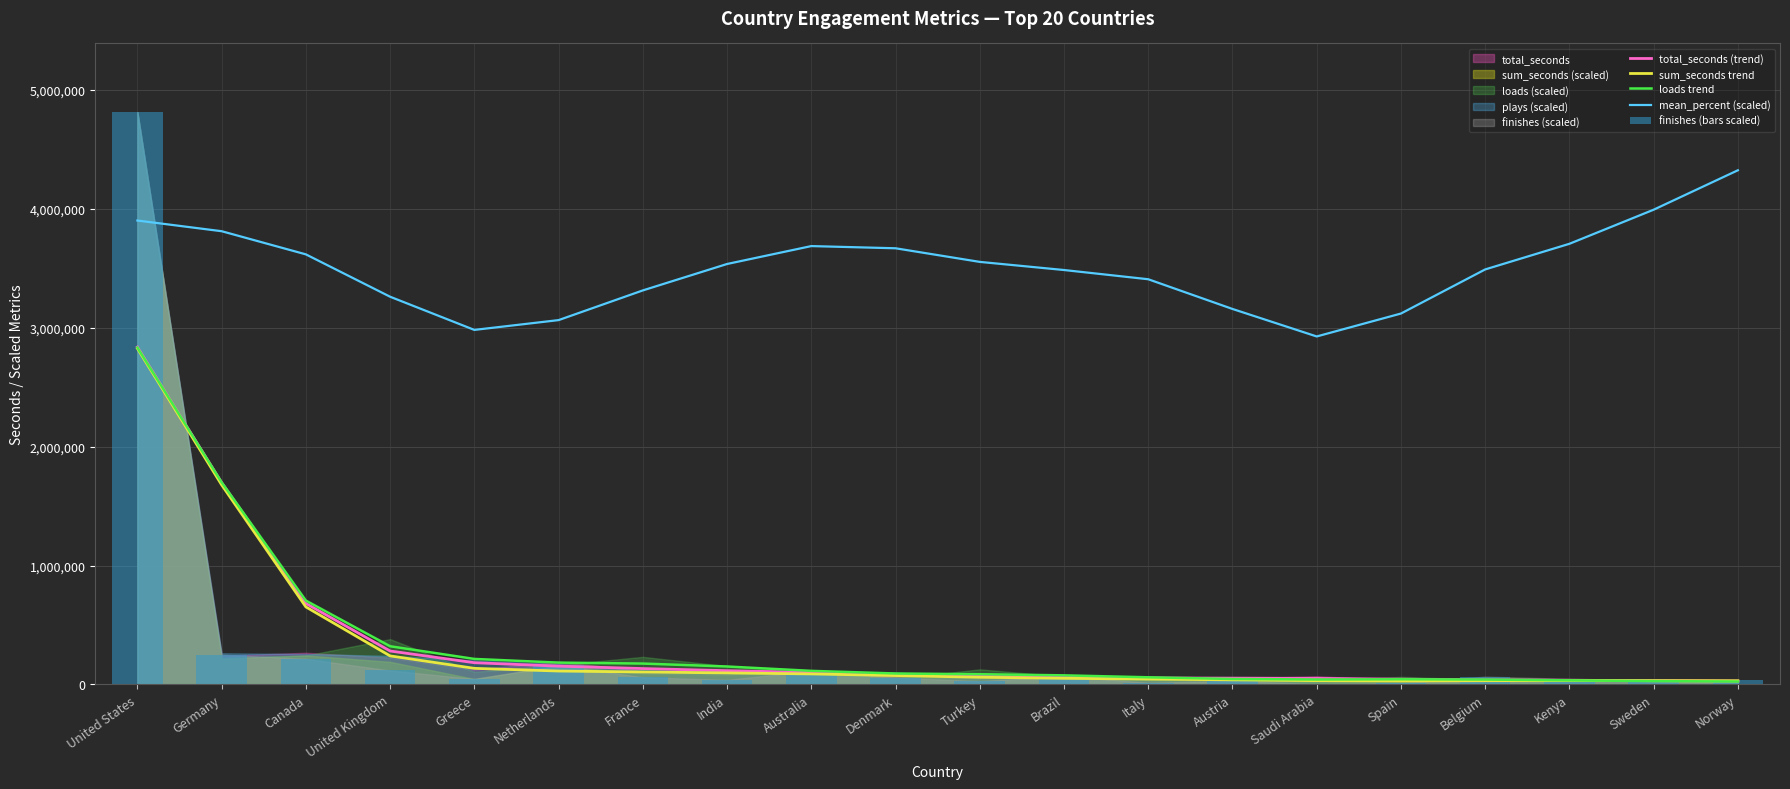

Are the bars grouped side by side (vs. stacked)?

Yes